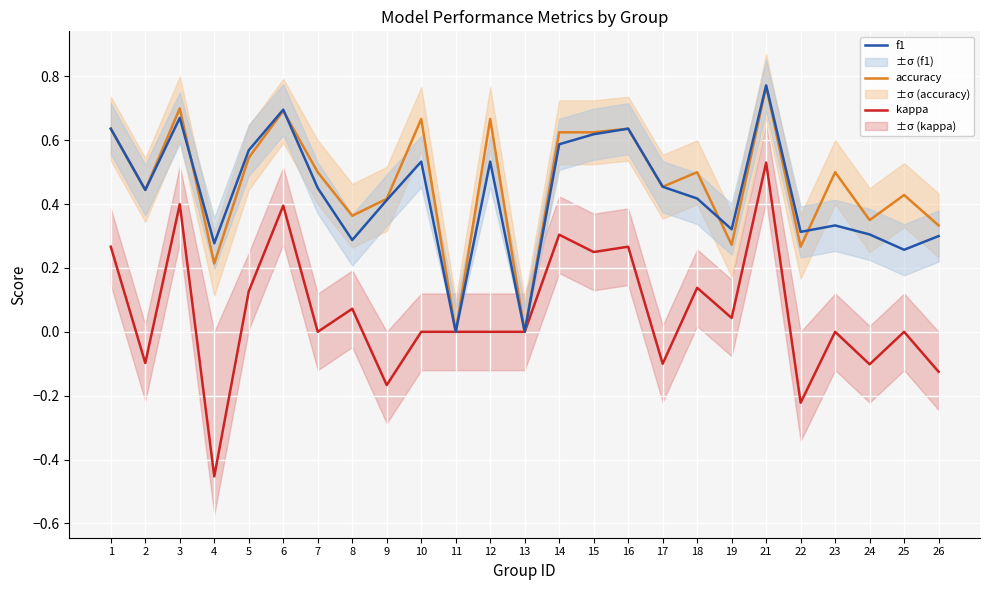

Reading right to left, list all the values displayed in this chart.

kappa: 26=-0.1	25=0.0	24=-0.1	23=0.0	22=-0.2	21=0.5	19=0.0	18=0.1	17=-0.1	16=0.3	15=0.2	14=0.3	13=0.0	12=0.0	11=0.0	10=0.0	9=-0.2	8=0.1	7=0.0	6=0.4	5=0.1	4=-0.5	3=0.4	2=-0.1	1=0.3
accuracy: 26=0.3	25=0.4	24=0.3	23=0.5	22=0.3	21=0.8	19=0.3	18=0.5	17=0.5	16=0.6	15=0.6	14=0.6	13=0.0	12=0.7	11=0.0	10=0.7	9=0.4	8=0.4	7=0.5	6=0.7	5=0.5	4=0.2	3=0.7	2=0.4	1=0.6
f1: 26=0.3	25=0.3	24=0.3	23=0.3	22=0.3	21=0.8	19=0.3	18=0.4	17=0.5	16=0.6	15=0.6	14=0.6	13=0.0	12=0.5	11=0.0	10=0.5	9=0.4	8=0.3	7=0.5	6=0.7	5=0.6	4=0.3	3=0.7	2=0.4	1=0.6